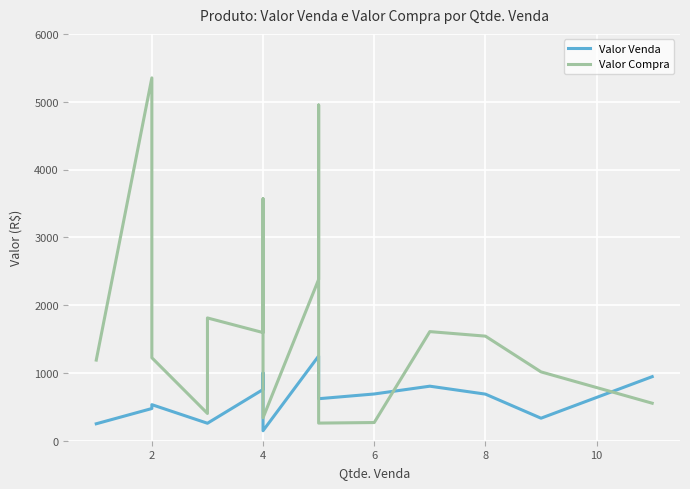

Count the number of categories in the chart.

16